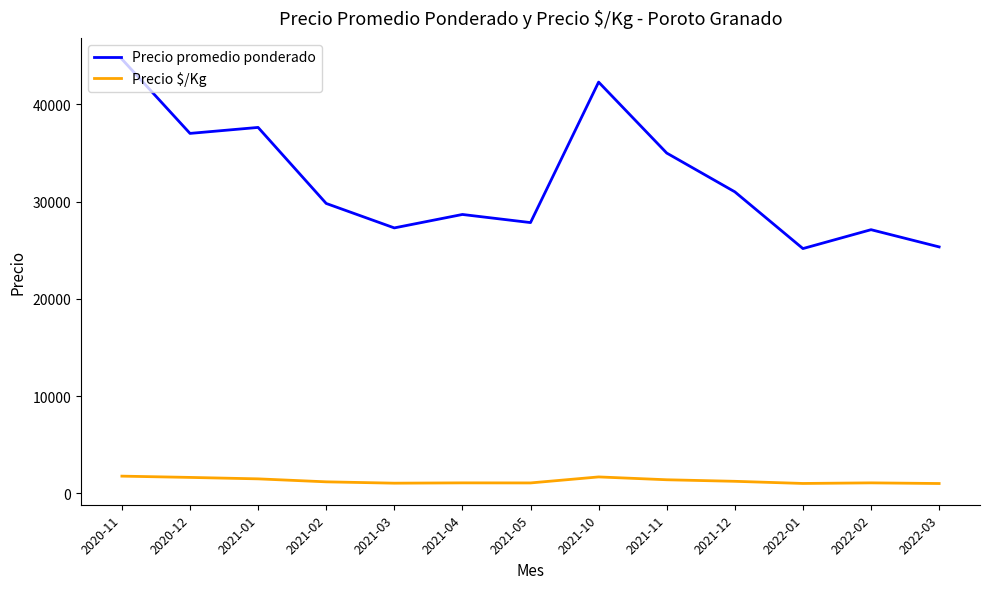

True or false: Precio promedio ponderado and Precio $/Kg intersect in this chart.

False